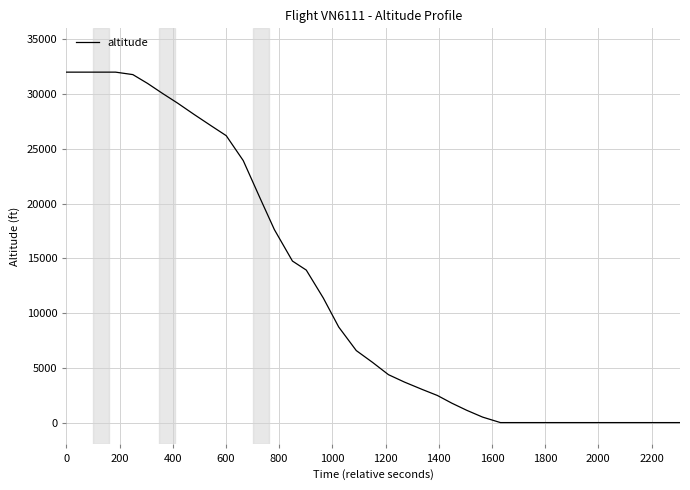

What is the greatest value displayed?

32000